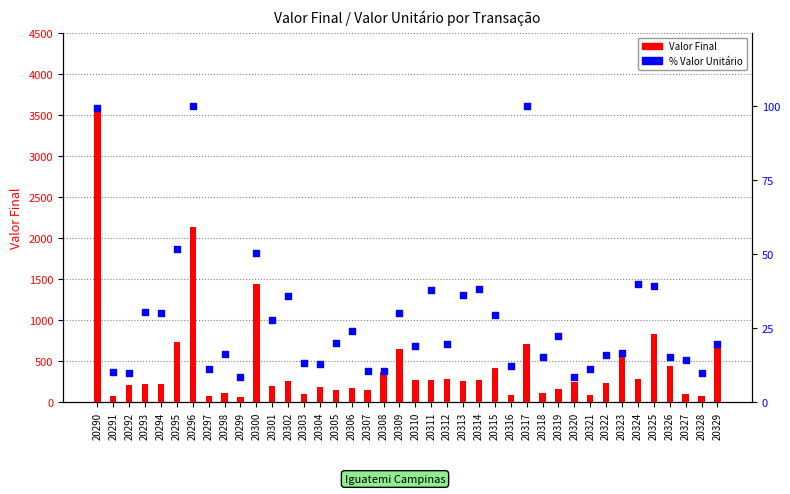

Which series has the largest total across all categories?

Valor Final